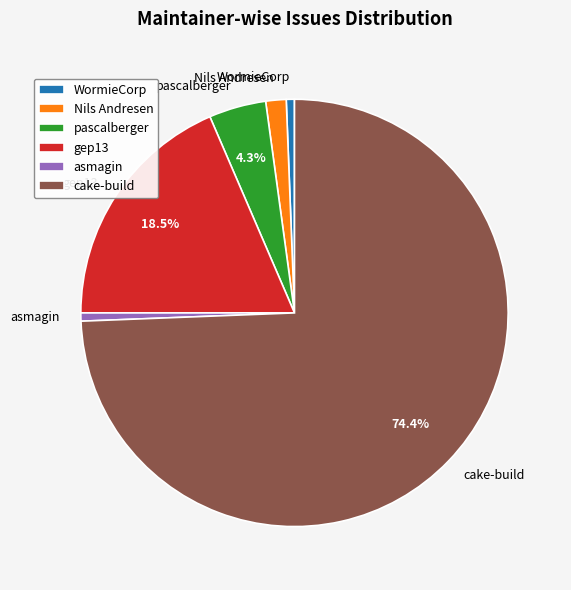

Count the number of slices in the pie.

6